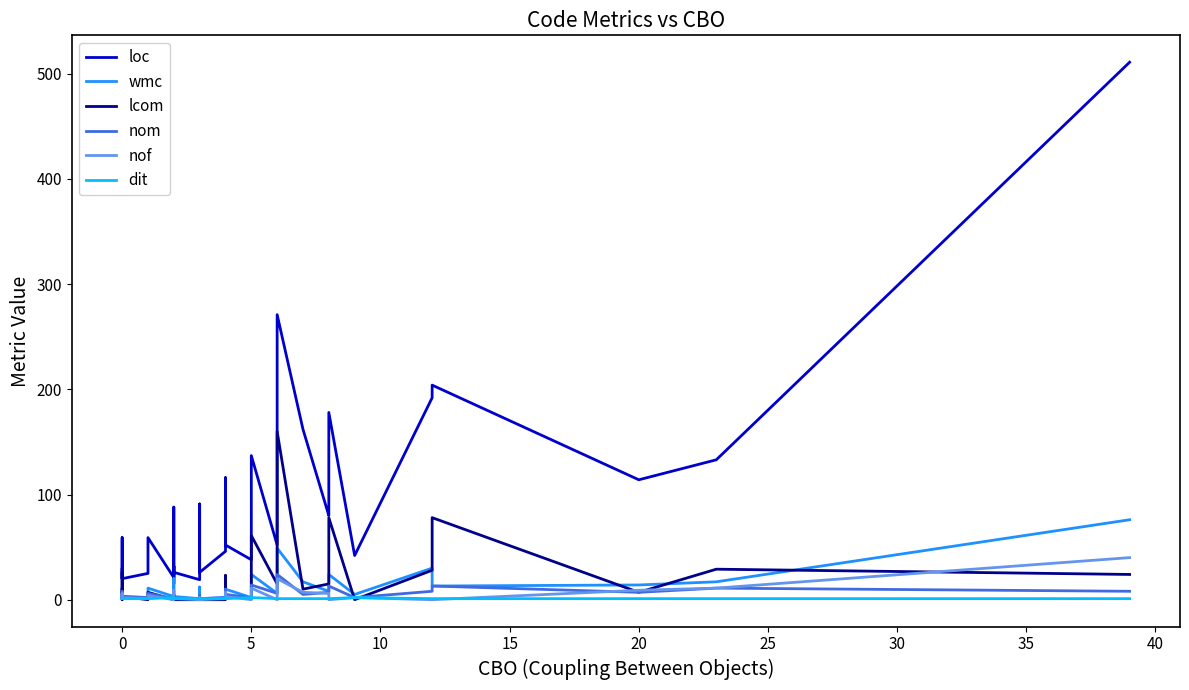

How many intersections are there between dit and nom?

1